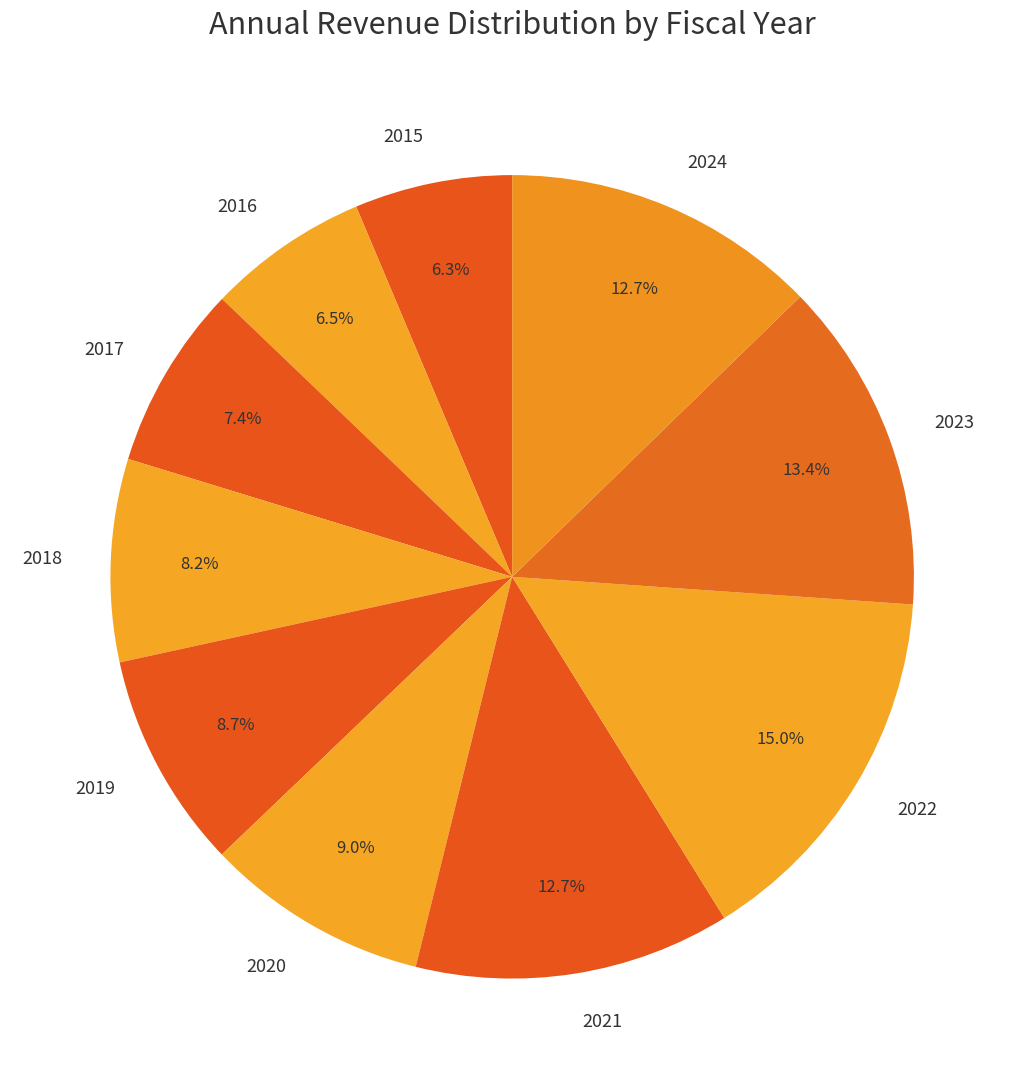

Which slice is the largest?

2022